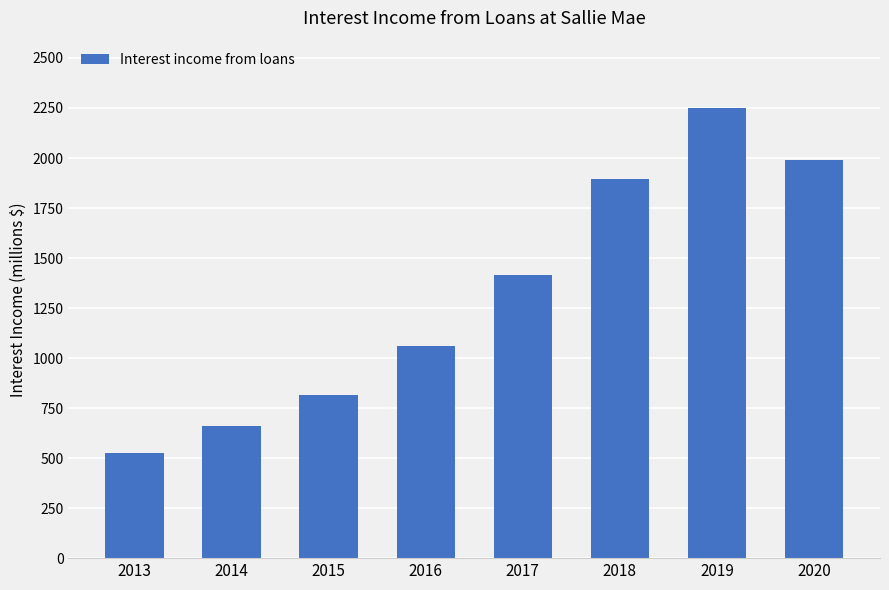

What is the value of the 4th bar from the left?

1060.5